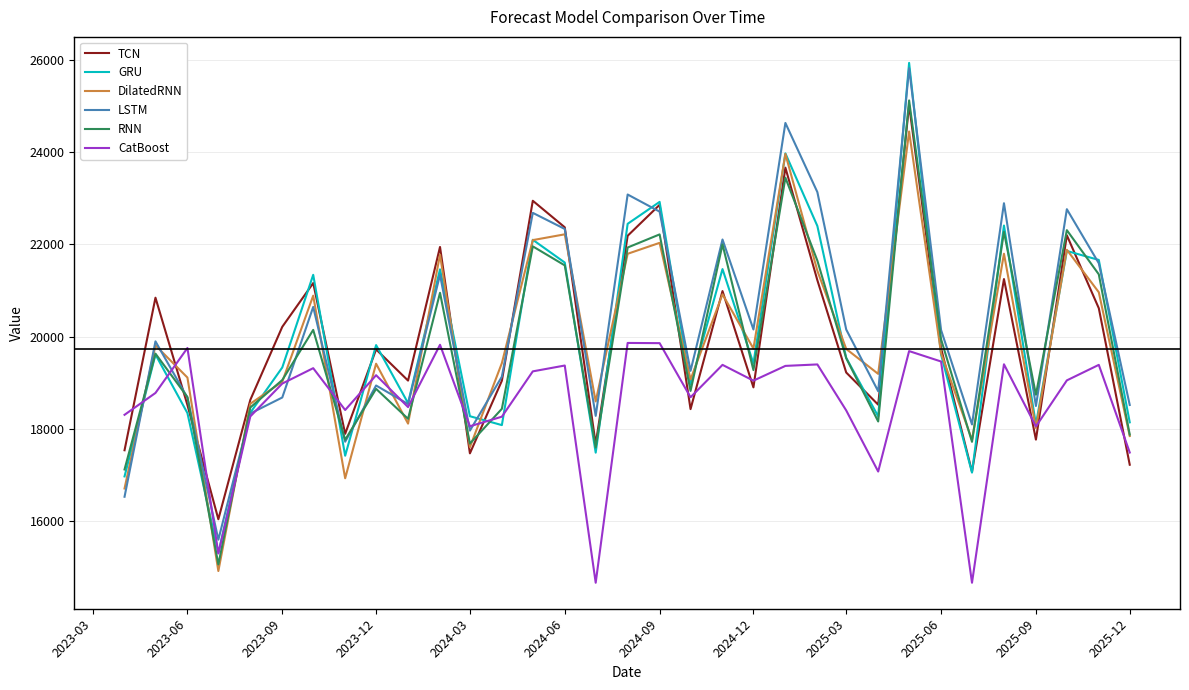

What is the maximum value shown in the chart?

25937.2